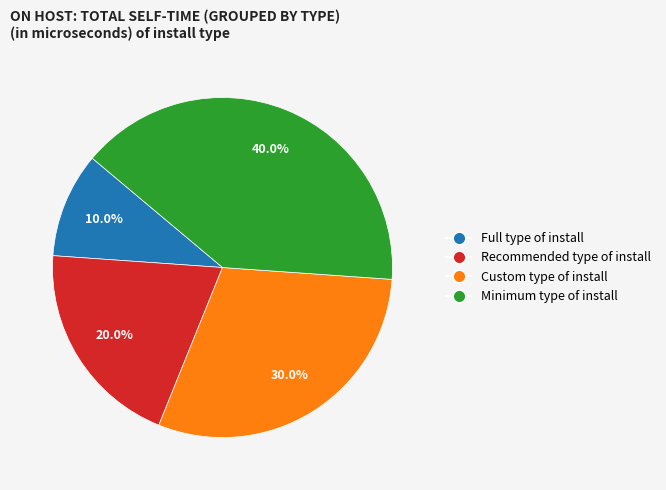

Is it true that Full type of install is 10% of the pie?

True